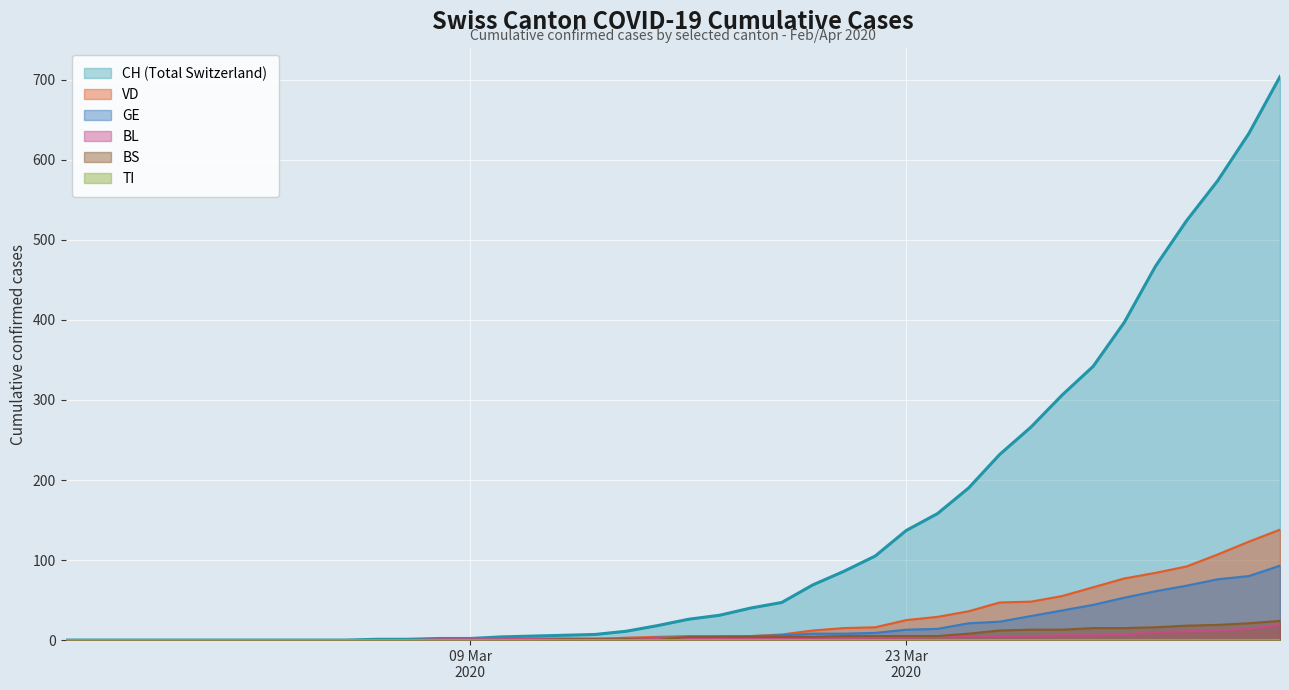

What is the sum of all GE values?

664